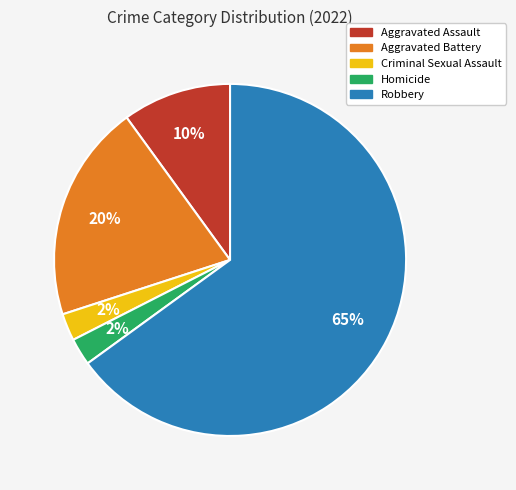

Which category accounts for the majority?

Robbery